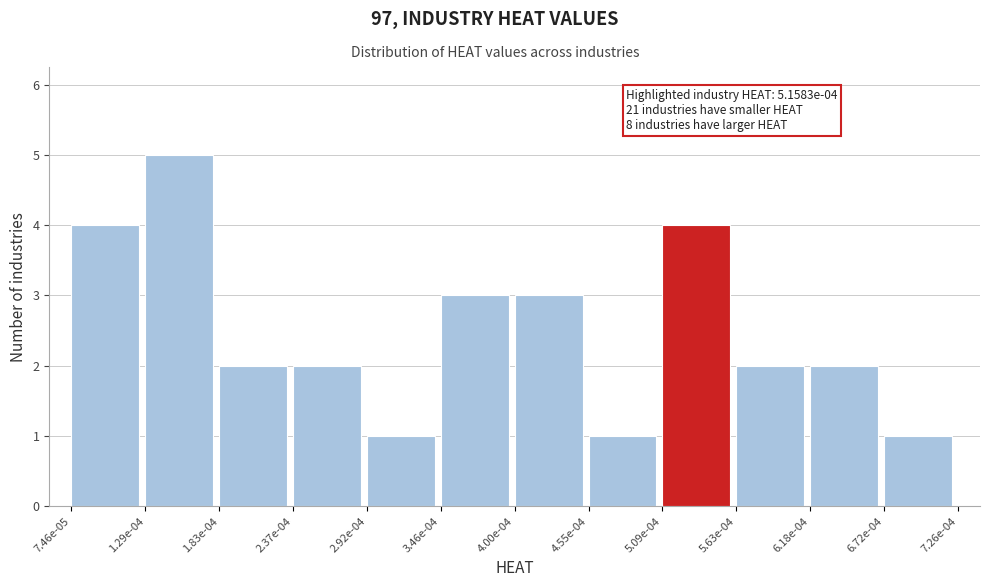

Reading left to right, transcribe all the data shown in this chart.

4	5	2	2	1	3	3	1	4	2	2	1